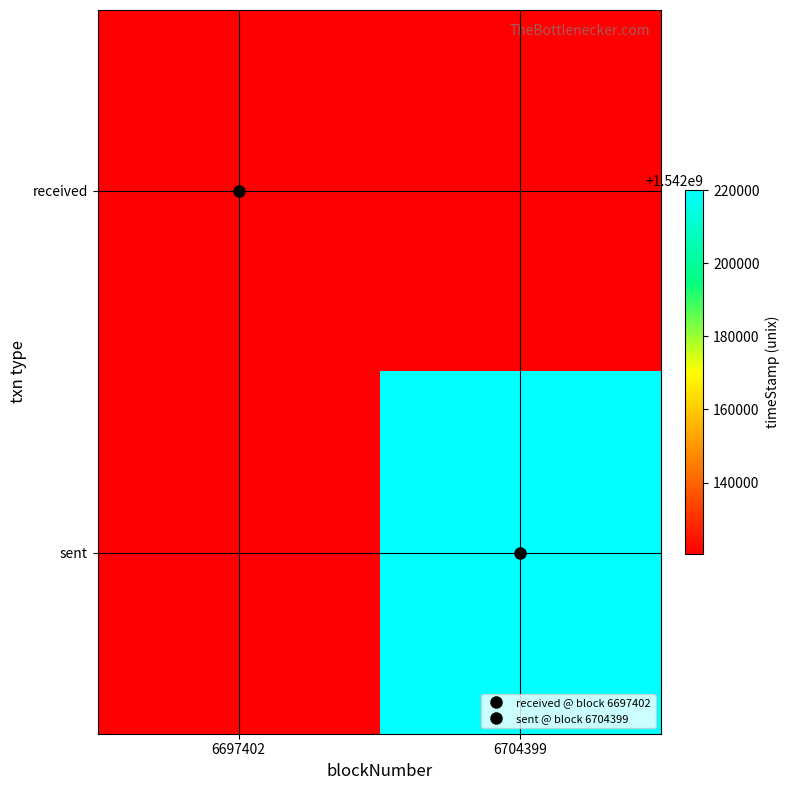

True or false: received has a value of 1542120540.0 at 6697402.

True